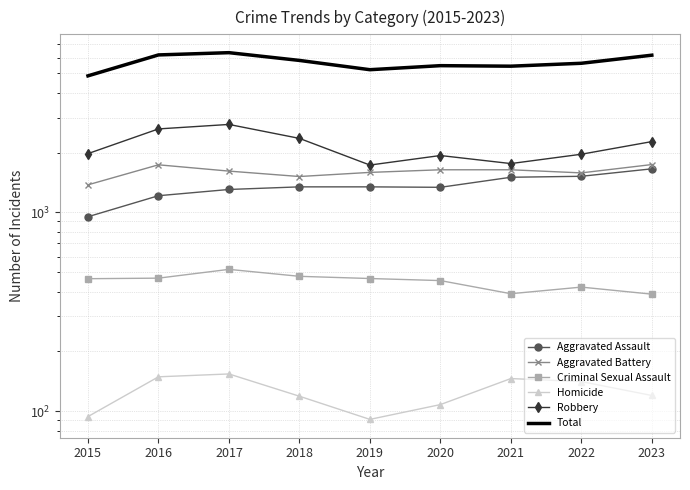

Rank the categories by Total value from lowest to highest.

2015, 2019, 2021, 2020, 2022, 2018, 2023, 2016, 2017